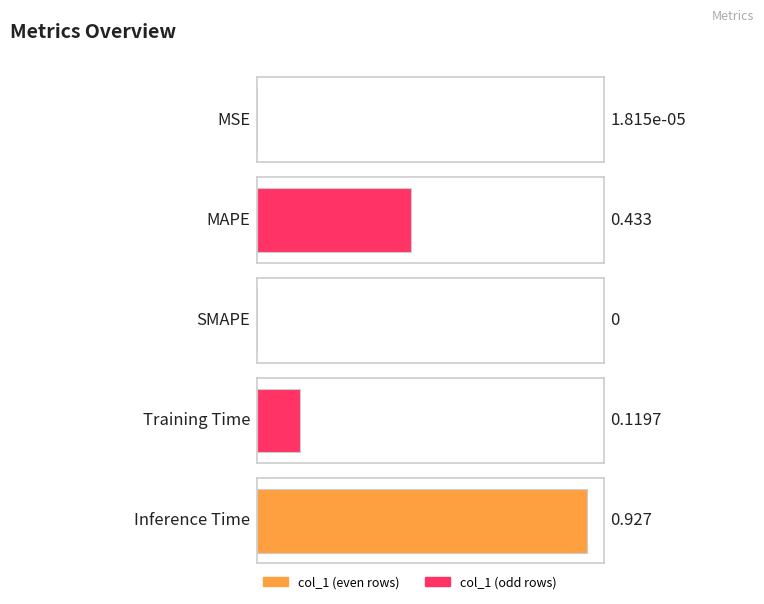

Count the number of categories in the chart.

5